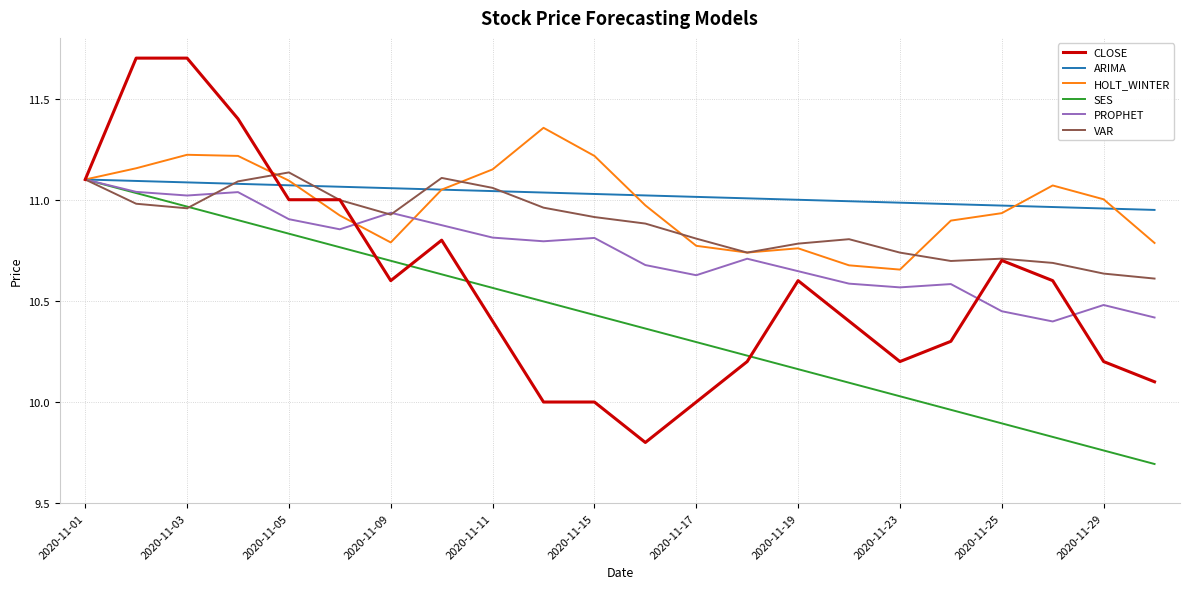

What is the minimum value shown in the chart?

9.7